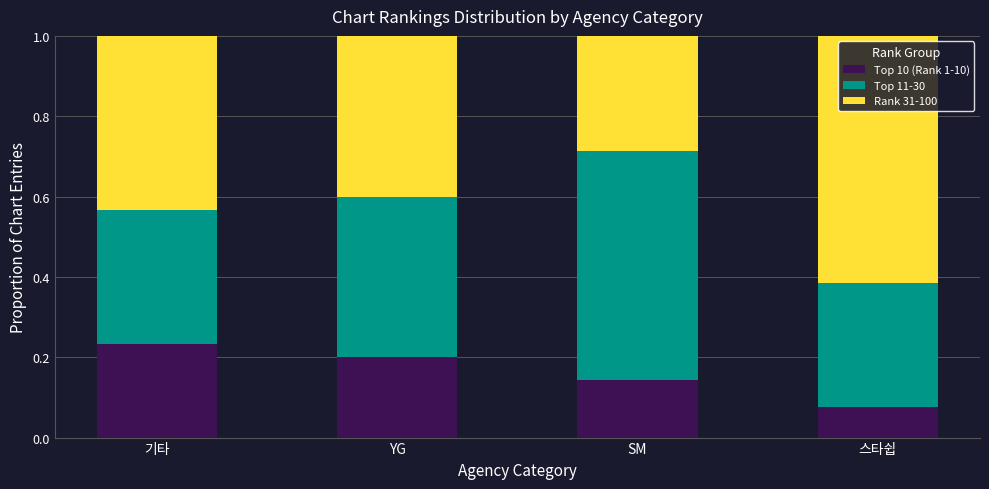

Is it true that Top 10 (Rank 1-10) equals 0.0 at 스타쉽?

False